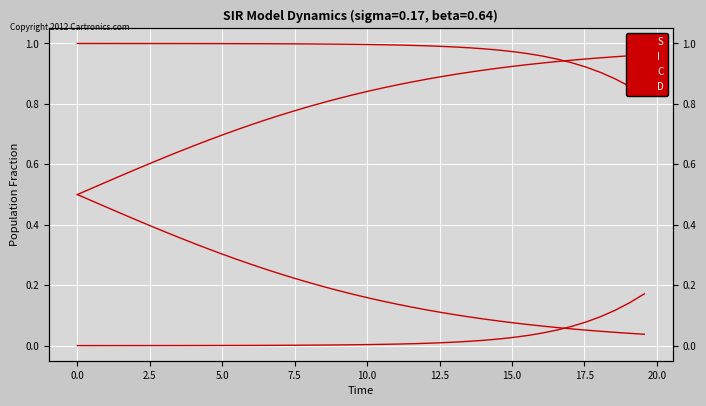

Rank the series by their average value, from highest to lowest.

S, D, C, I